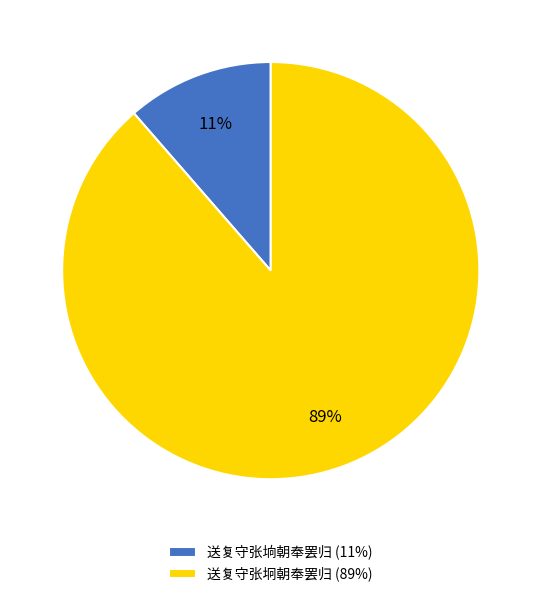

What is the largest slice in the pie chart?

送复守张坰朝奉罢归